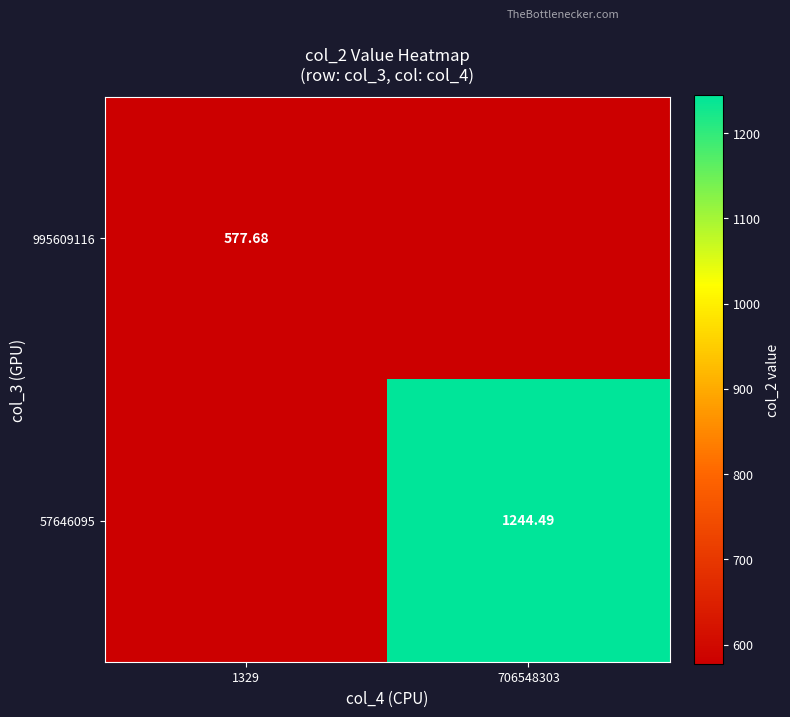

How many categories are shown in the chart?

2